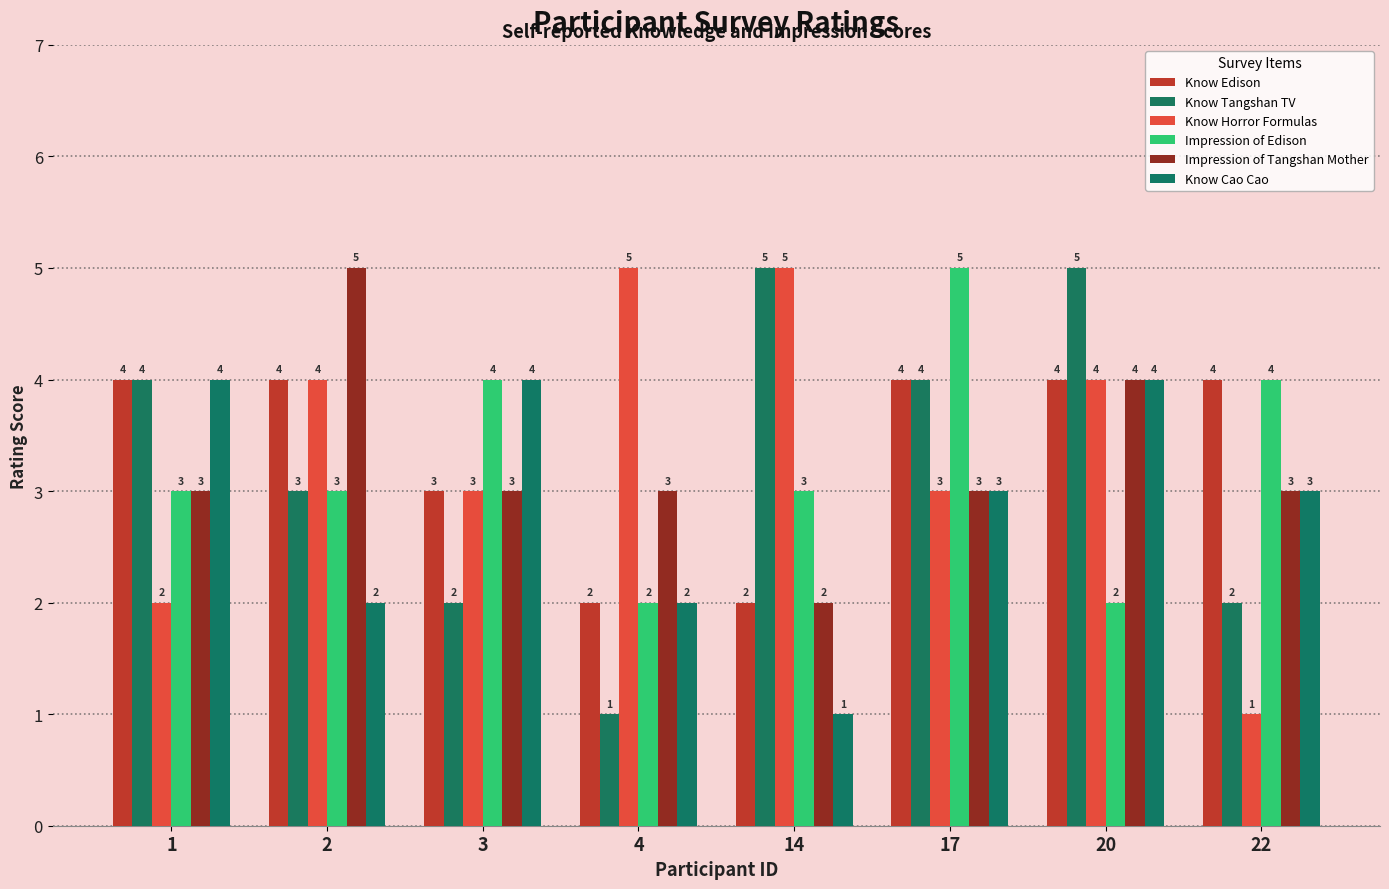

What is the average value of the Know Edison series?

3